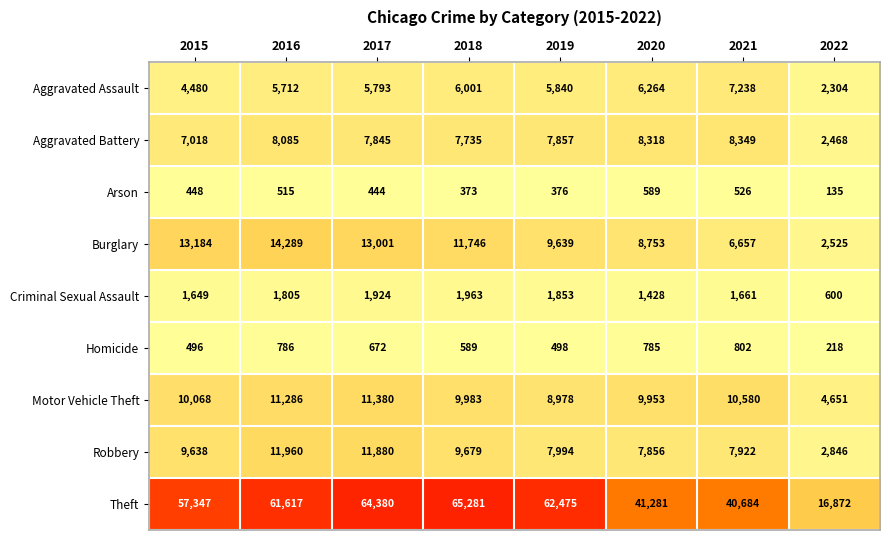

What is the difference between the maximum and minimum values in the Aggravated Assault series?

4934